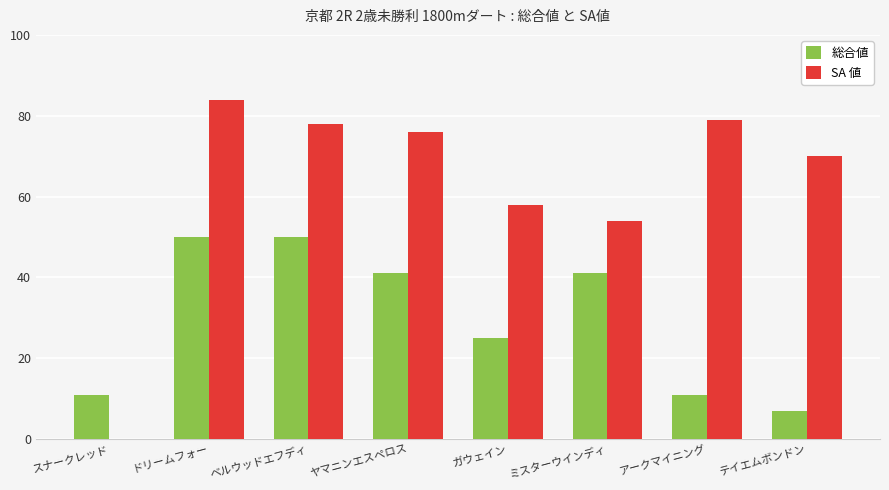

What is the total value across all series at スナークレッド?

11